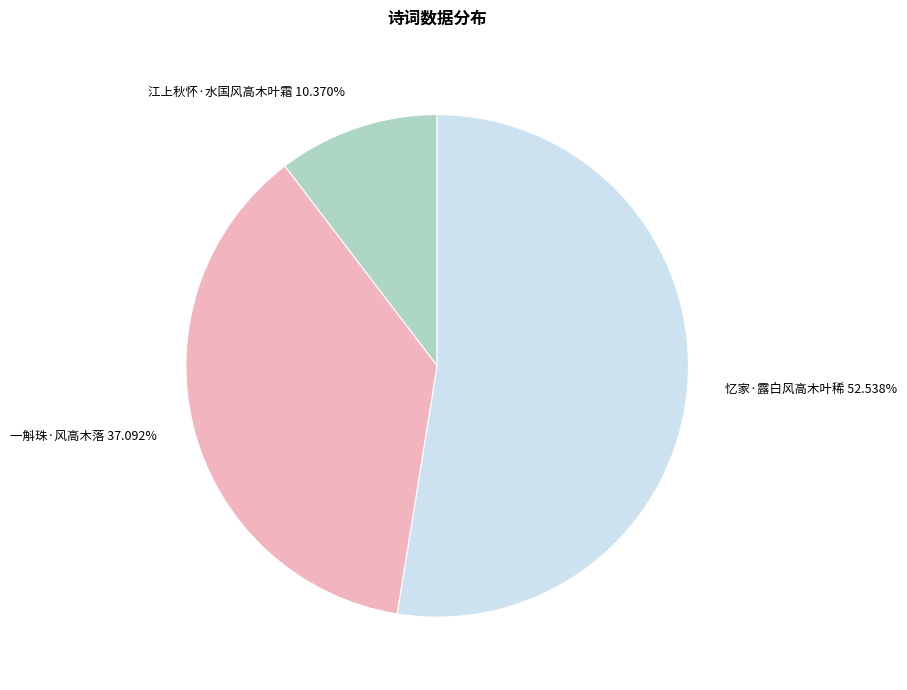

To the nearest percent, what is the difference between the 忆家·露白风高木叶稀 and 一斛珠·风高木落 slice percentages?

15%